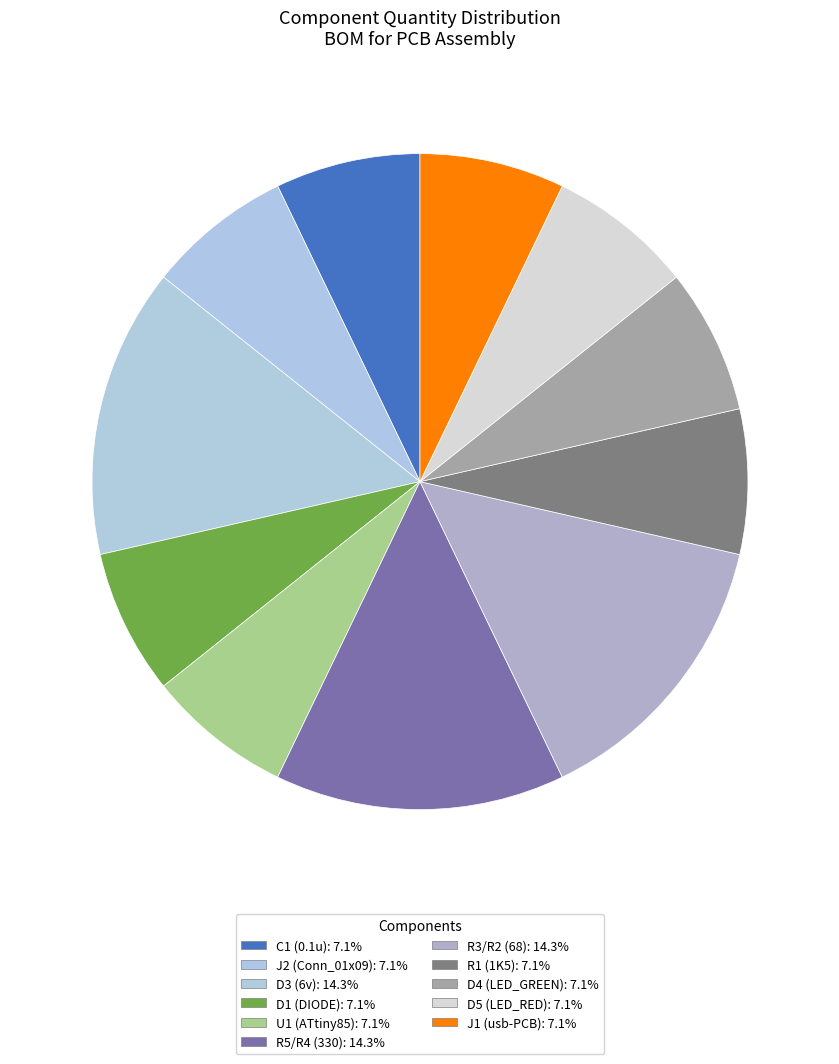

To the nearest percent, what is the combined percentage of U1 (ATtiny85) and C1 (0.1u)?

14%